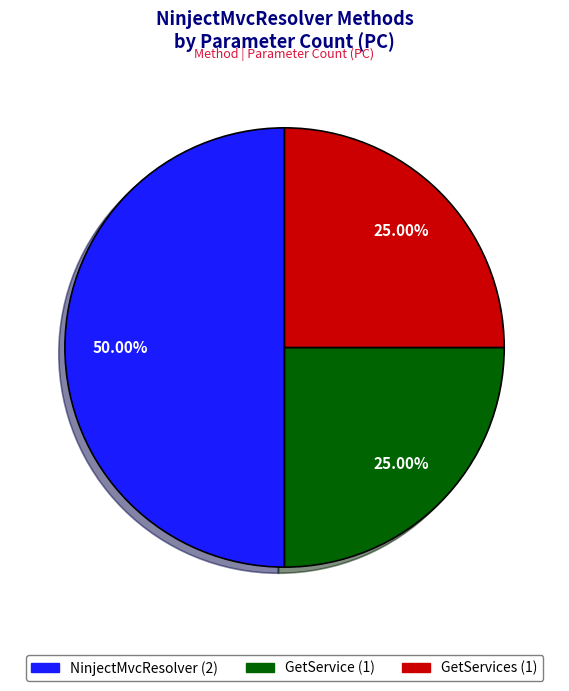

Which slice is the smallest?

GetService